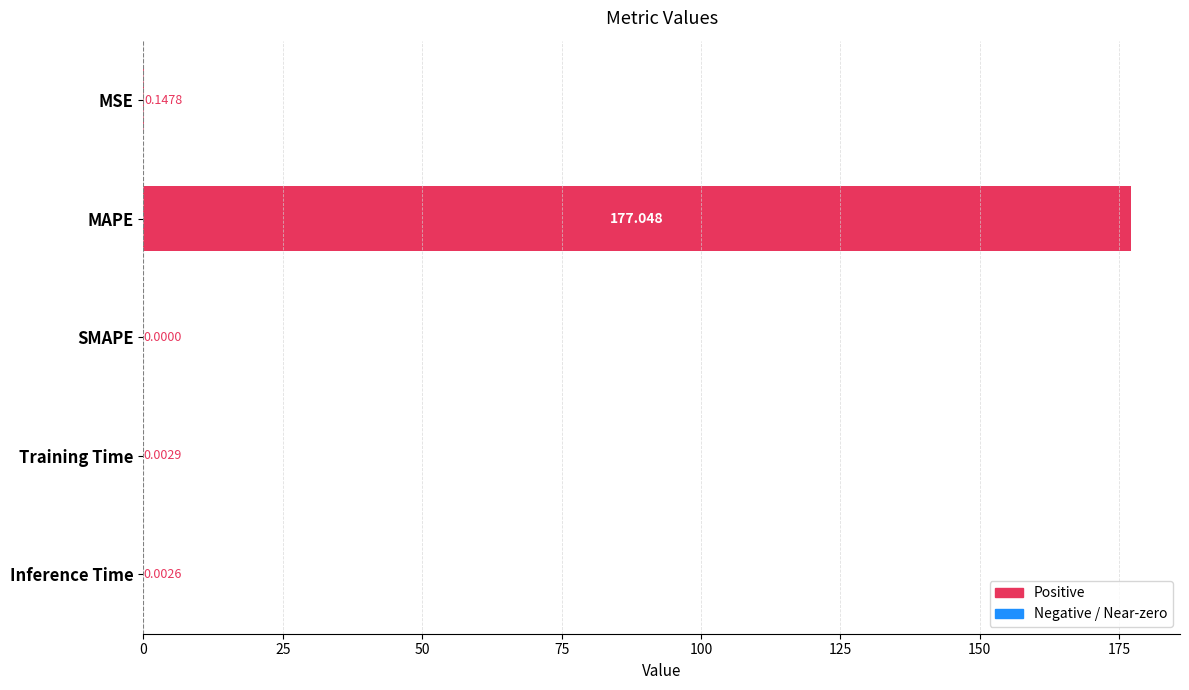

Which has a higher value, Training Time or MAPE?

MAPE